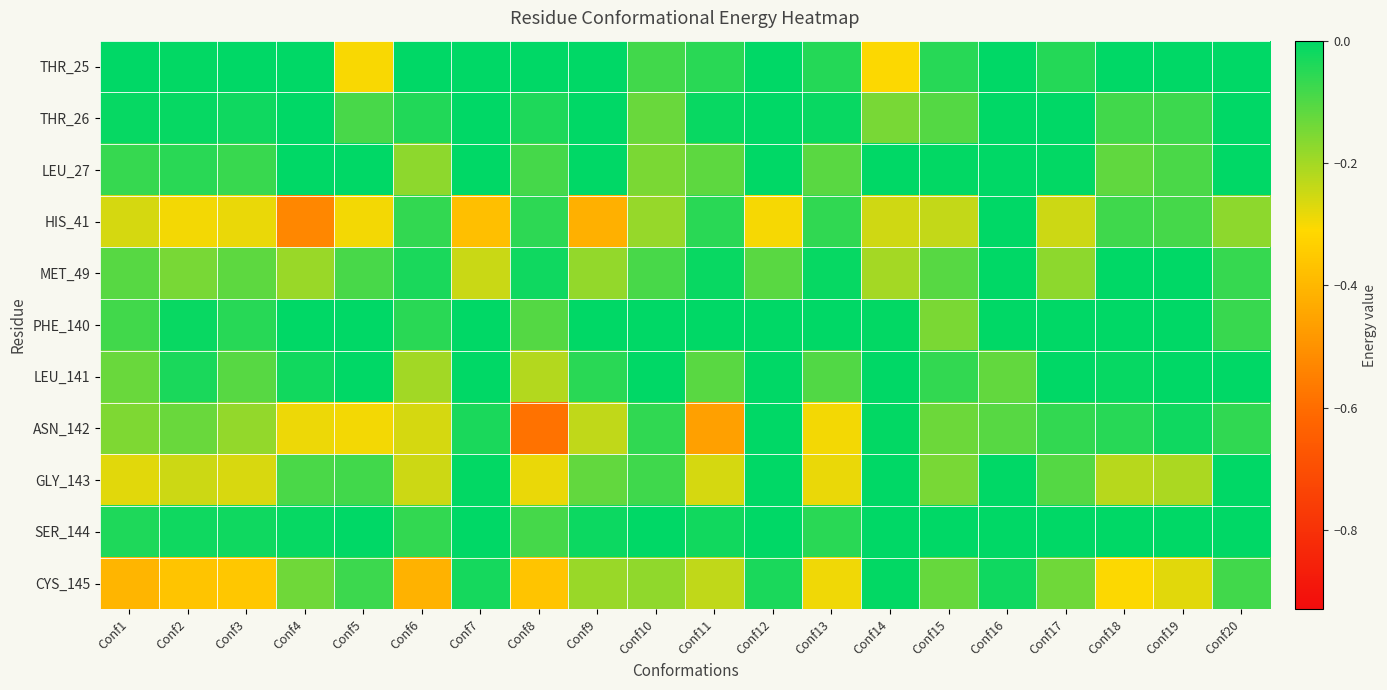

Rank the series at Conf9 from highest to lowest value.

THR_25, THR_26, LEU_27, PHE_140, SER_144, LEU_141, GLY_143, MET_49, CYS_145, ASN_142, HIS_41